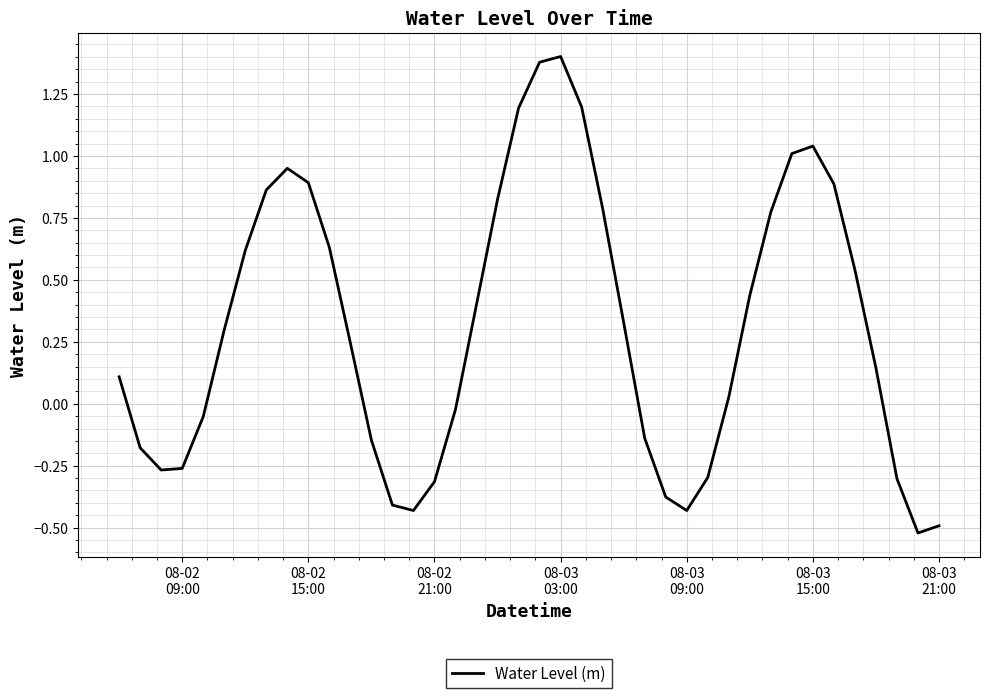

What is the difference between the maximum and minimum values?

1.9